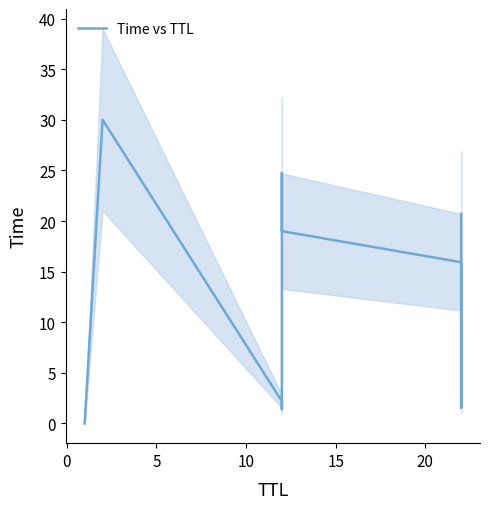

How many lines are shown in the chart?

1